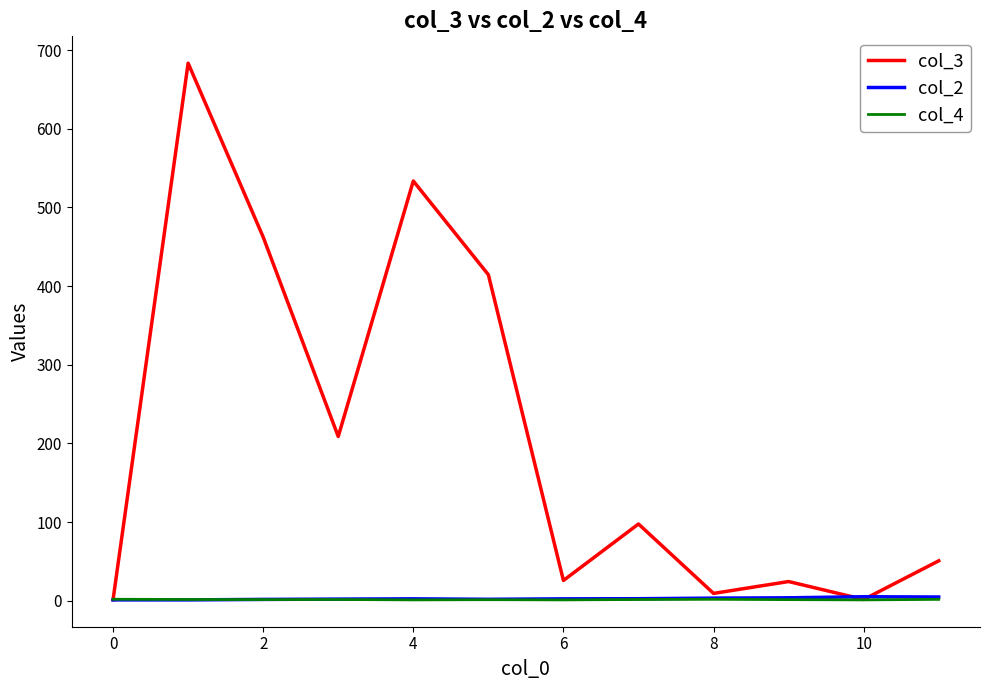

Which series has the largest total across all categories?

col_3